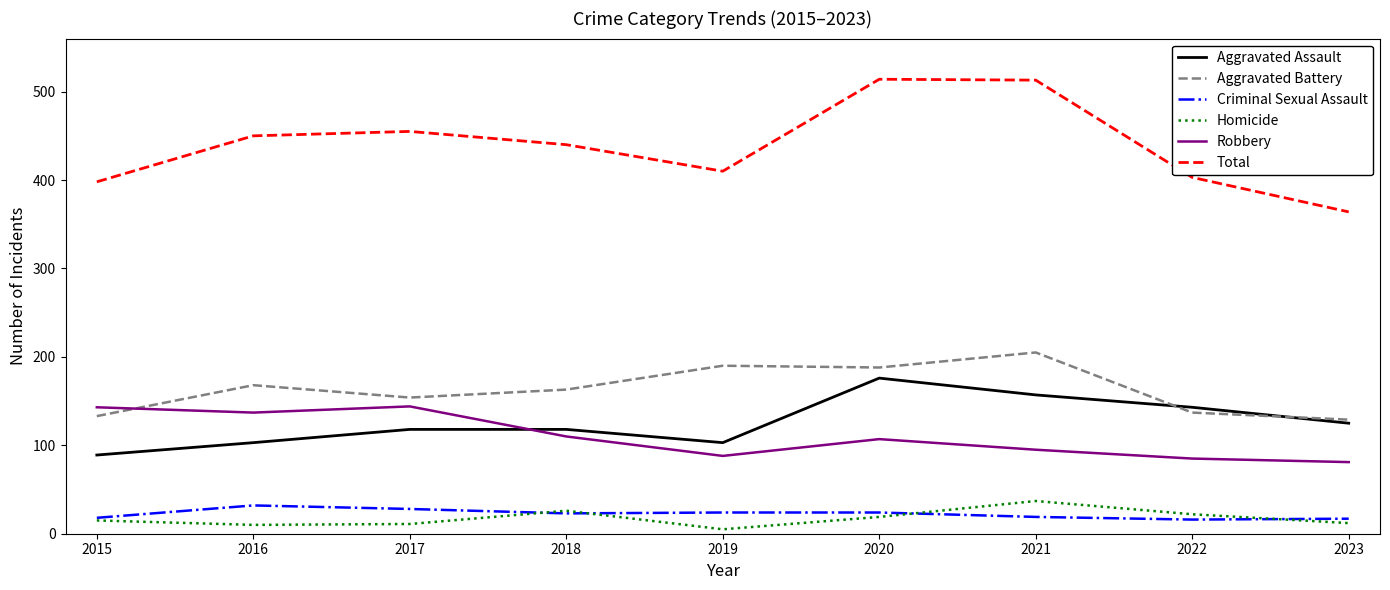

How many values in the Aggravated Assault series are below 118?

3